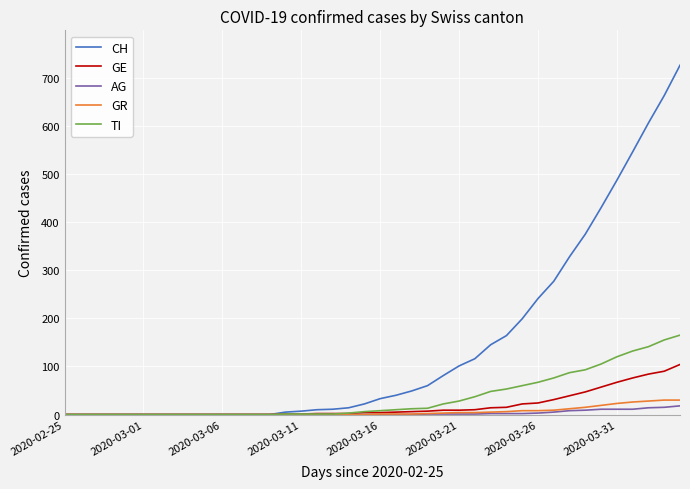

The value of TI at 2020-03-01 is 0. True or false?

True